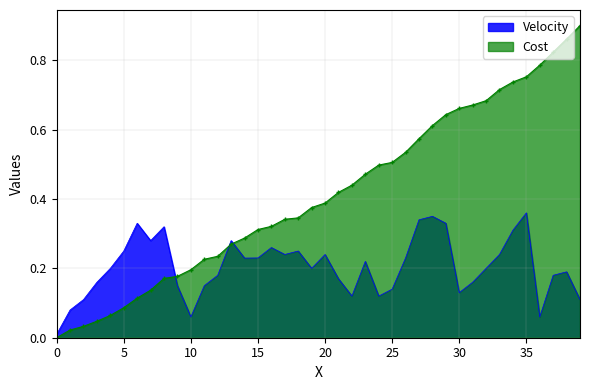

What are all the series names shown in the legend?

Velocity, Cost